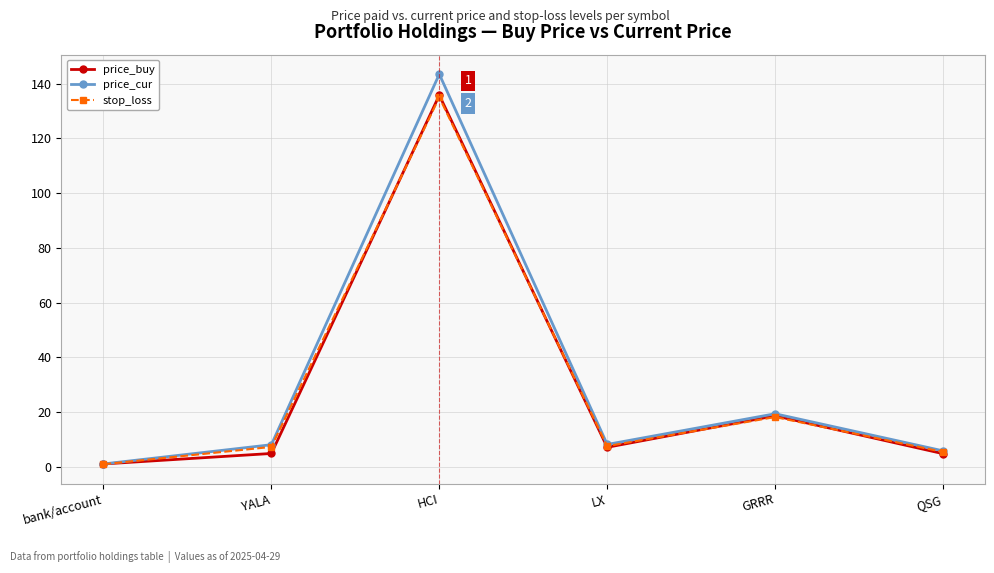

At how many categories does at least one series exceed 122?

1